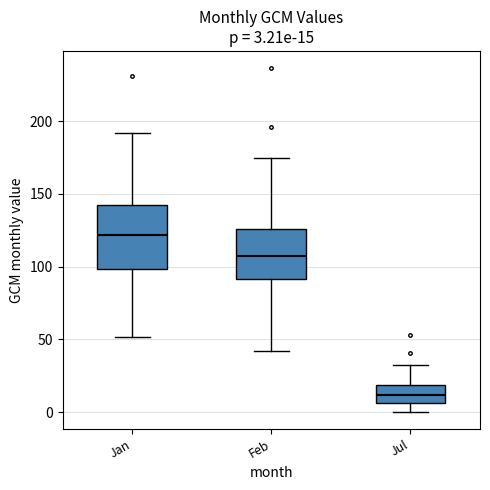

Which box's median line is the lowest?

Jul